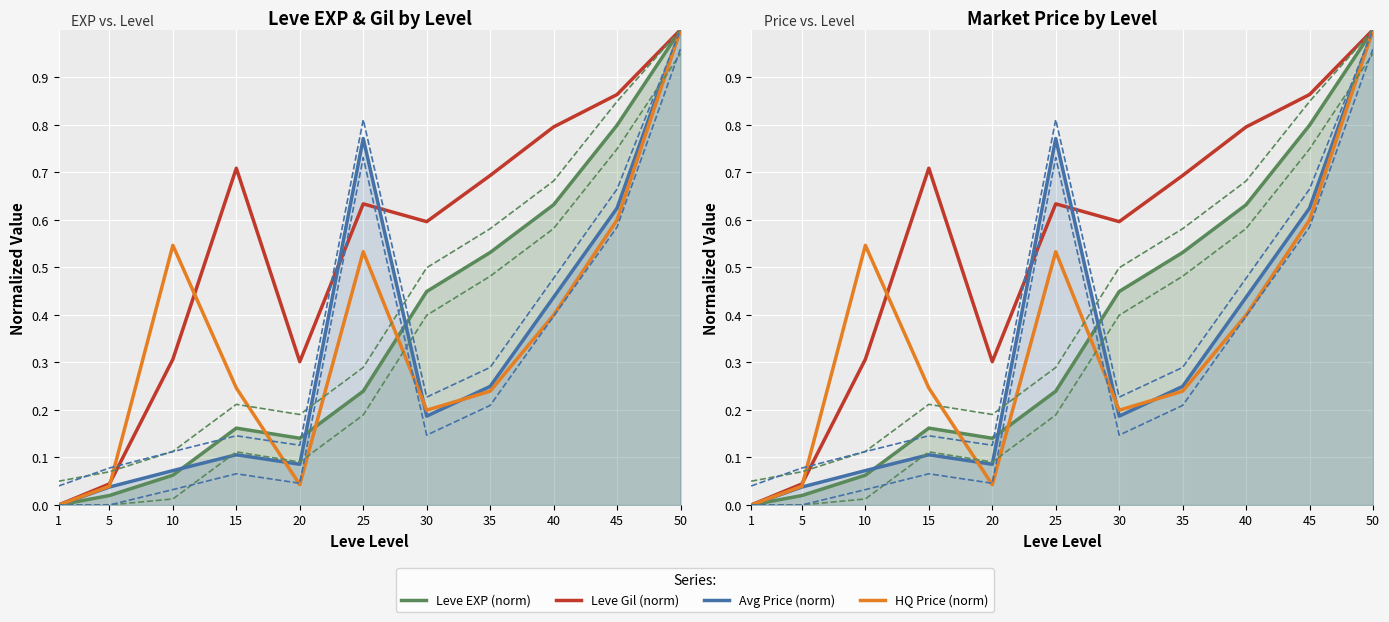

How many lines are shown in the chart?

4